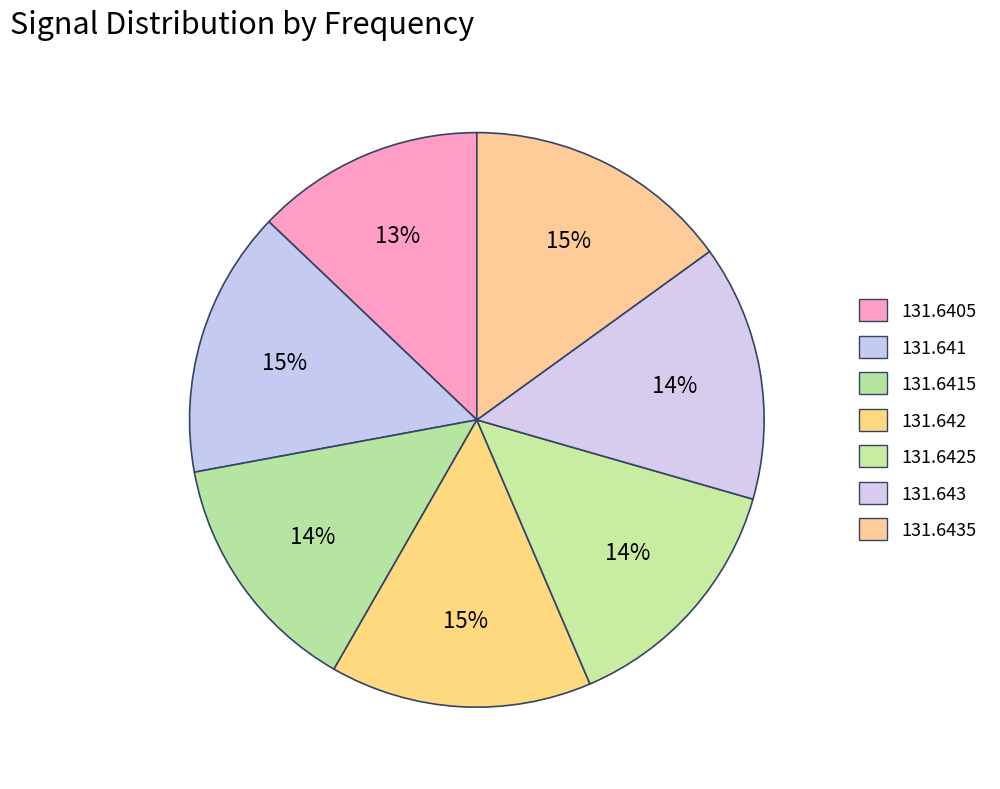

How many slices are in this pie chart?

7